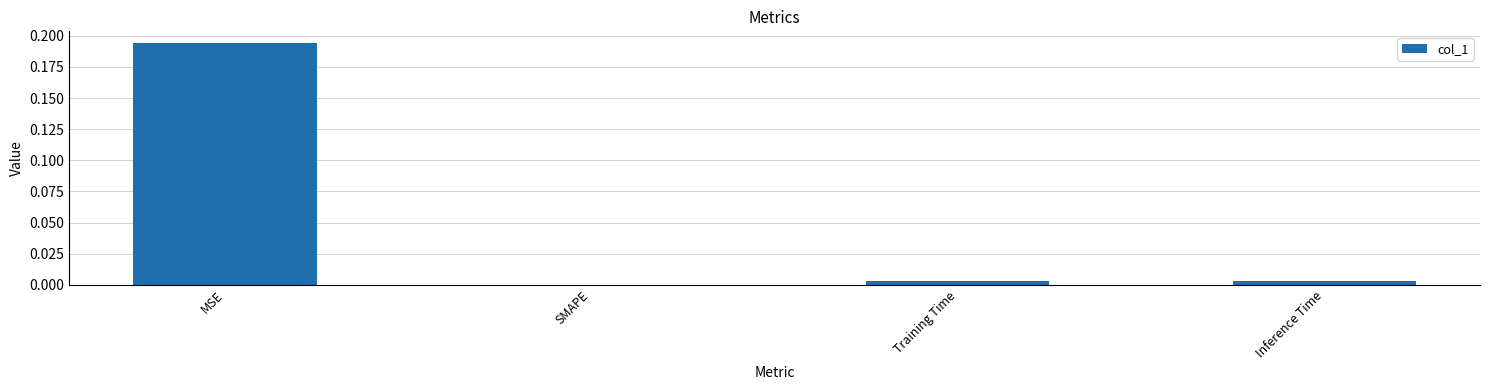

At which category does the chart reach its peak across all series?

MSE